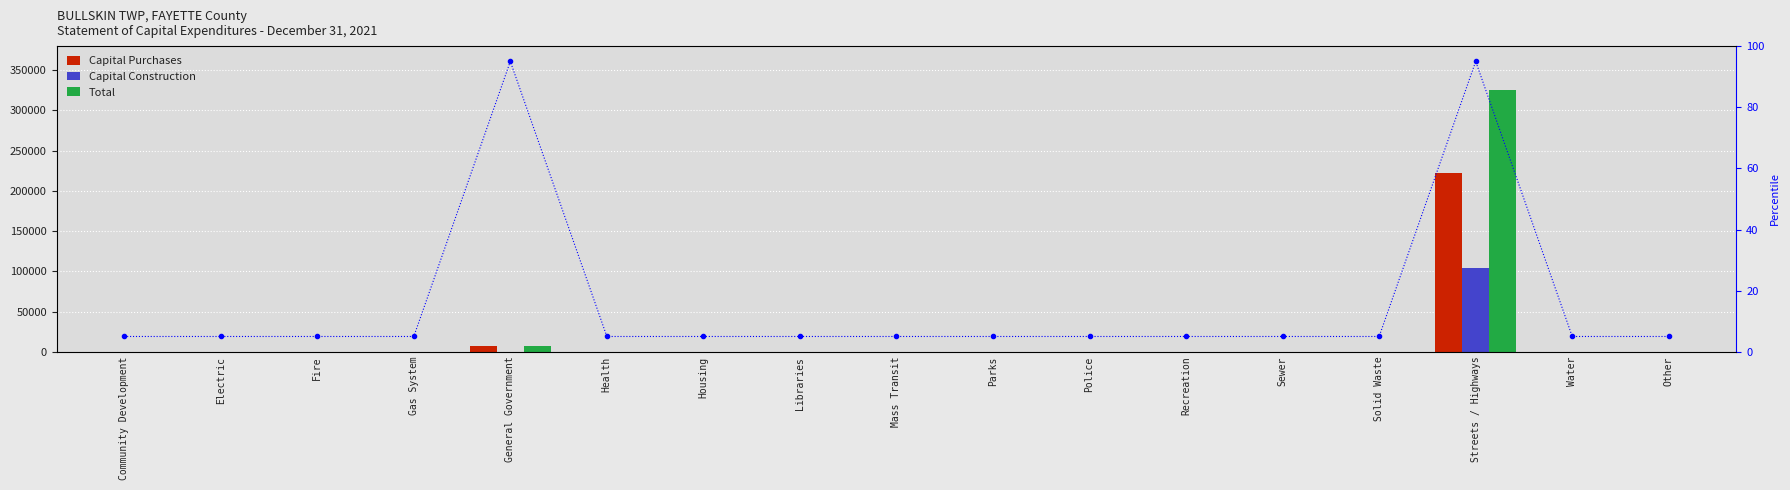

Reading right to left, list all the values displayed in this chart.

Capital Purchases: Other=0	Water=0	Streets / Highways=221862	Solid Waste=0	Sewer=0	Recreation=0	Police=0	Parks=0	Mass Transit=0	Libraries=0	Housing=0	Health=0	General Government=7445	Gas System=0	Fire=0	Electric=0	Community Development=0
Capital Construction: Other=0	Water=0	Streets / Highways=104177	Solid Waste=0	Sewer=0	Recreation=0	Police=0	Parks=0	Mass Transit=0	Libraries=0	Housing=0	Health=0	General Government=0	Gas System=0	Fire=0	Electric=0	Community Development=0
Total: Other=0	Water=0	Streets / Highways=326039	Solid Waste=0	Sewer=0	Recreation=0	Police=0	Parks=0	Mass Transit=0	Libraries=0	Housing=0	Health=0	General Government=7445	Gas System=0	Fire=0	Electric=0	Community Development=0
percentile rank within the sample: Other=5	Water=5	Streets / Highways=95	Solid Waste=5	Sewer=5	Recreation=5	Police=5	Parks=5	Mass Transit=5	Libraries=5	Housing=5	Health=5	General Government=95	Gas System=5	Fire=5	Electric=5	Community Development=5